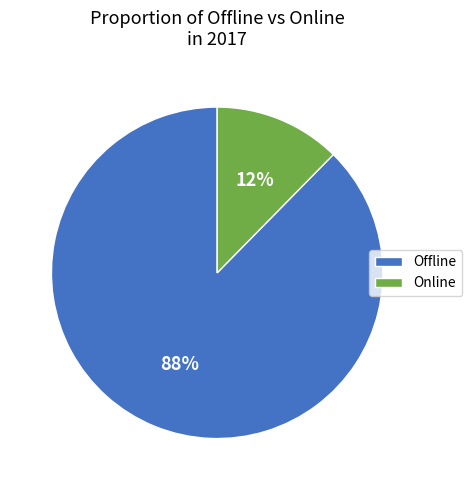

Rank the categories by value from lowest to highest.

Online, Offline